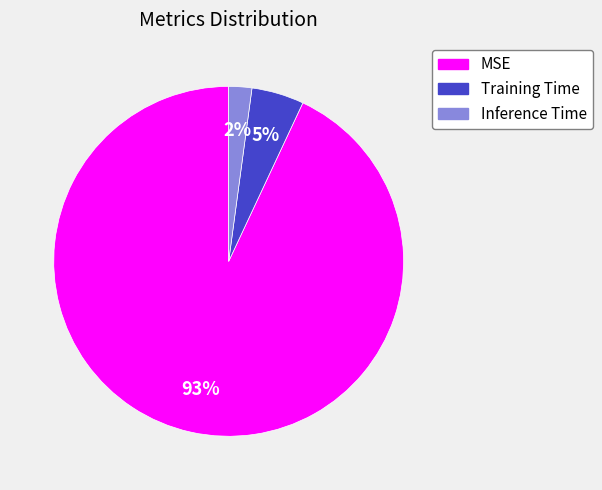

To the nearest percent, what portion does Inference Time represent?

2%